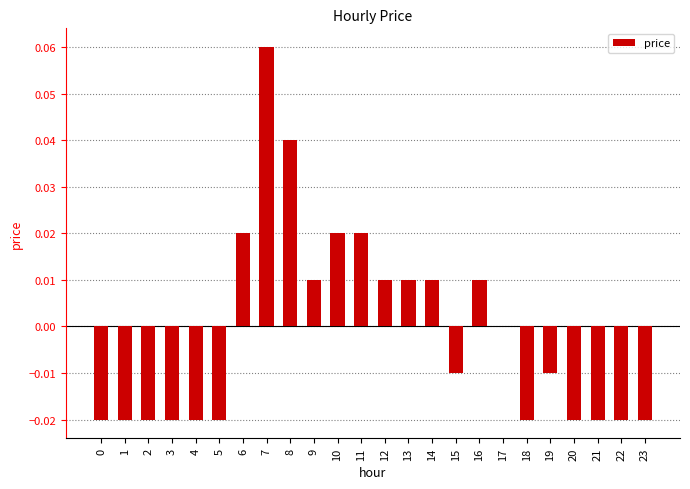

How many data points does each series have?

24